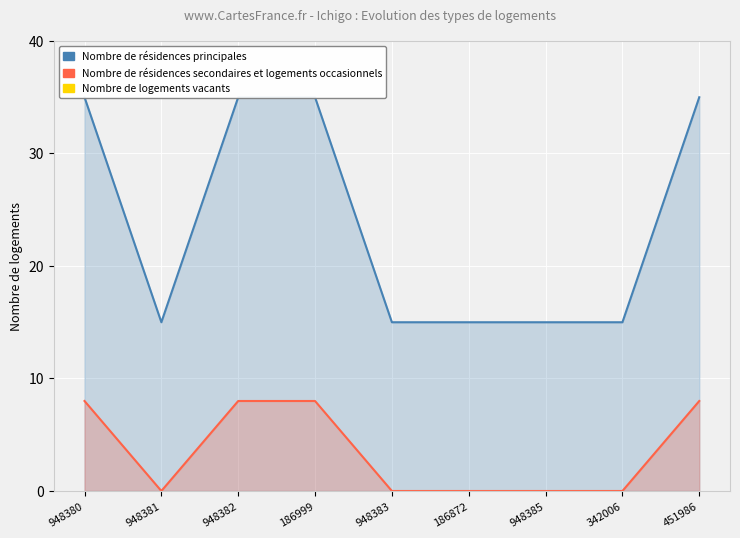

What position from the right is 948381?

8